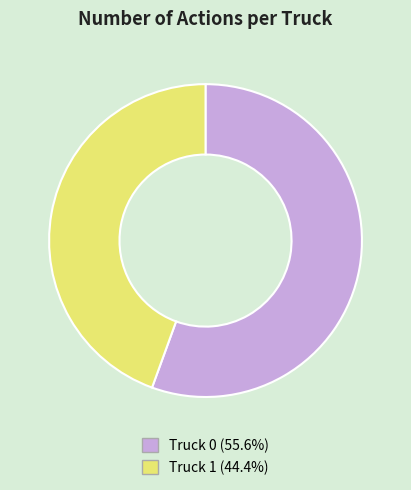

The Truck 1 slice represents 31% of the pie. True or false?

False